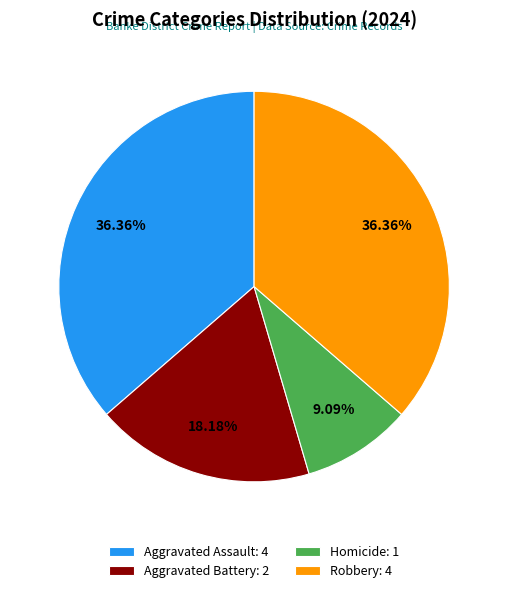

Combined, do Robbery and Aggravated Assault account for over 50%?

Yes